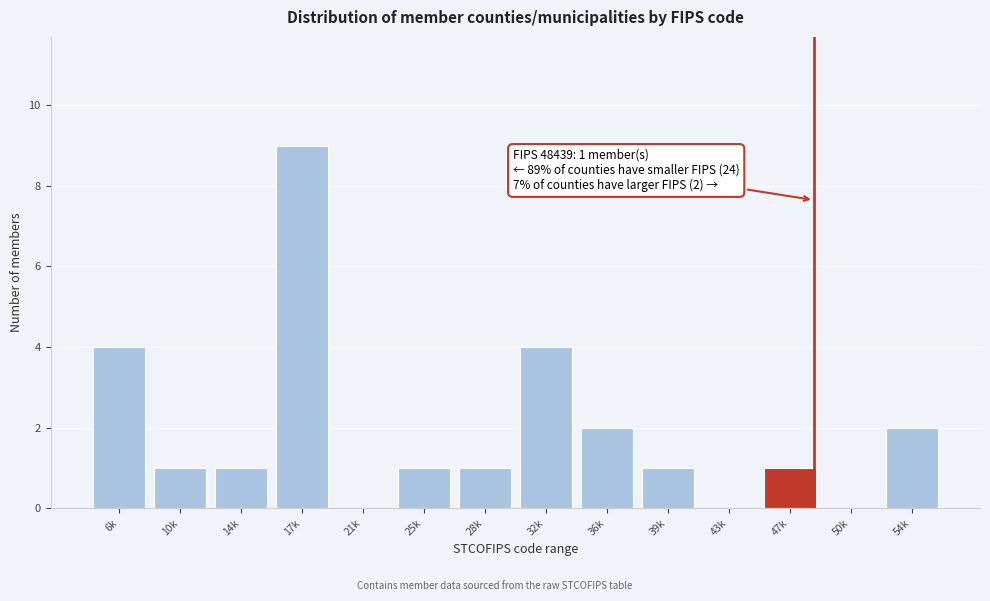

Reading right to left, list all the values displayed in this chart.

54k=2	50k=0	47k=1	43k=0	39k=1	36k=2	32k=4	28k=1	25k=1	21k=0	17k=9	14k=1	10k=1	6k=4